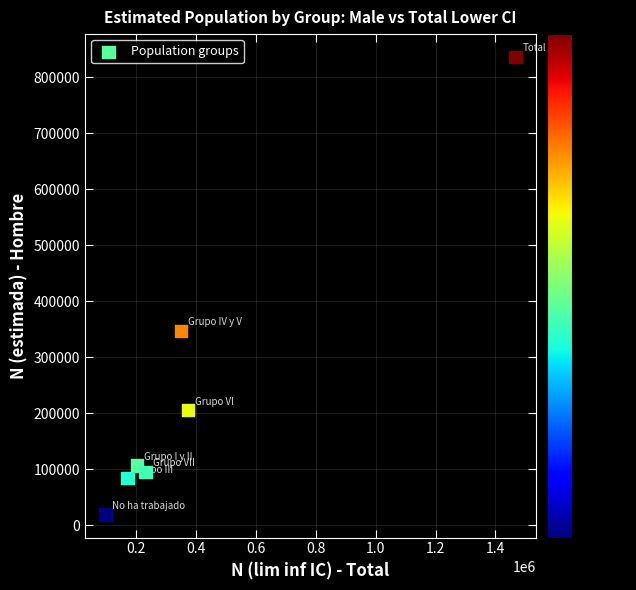

What Y value in the scatter plot is closest to 427533?

346882